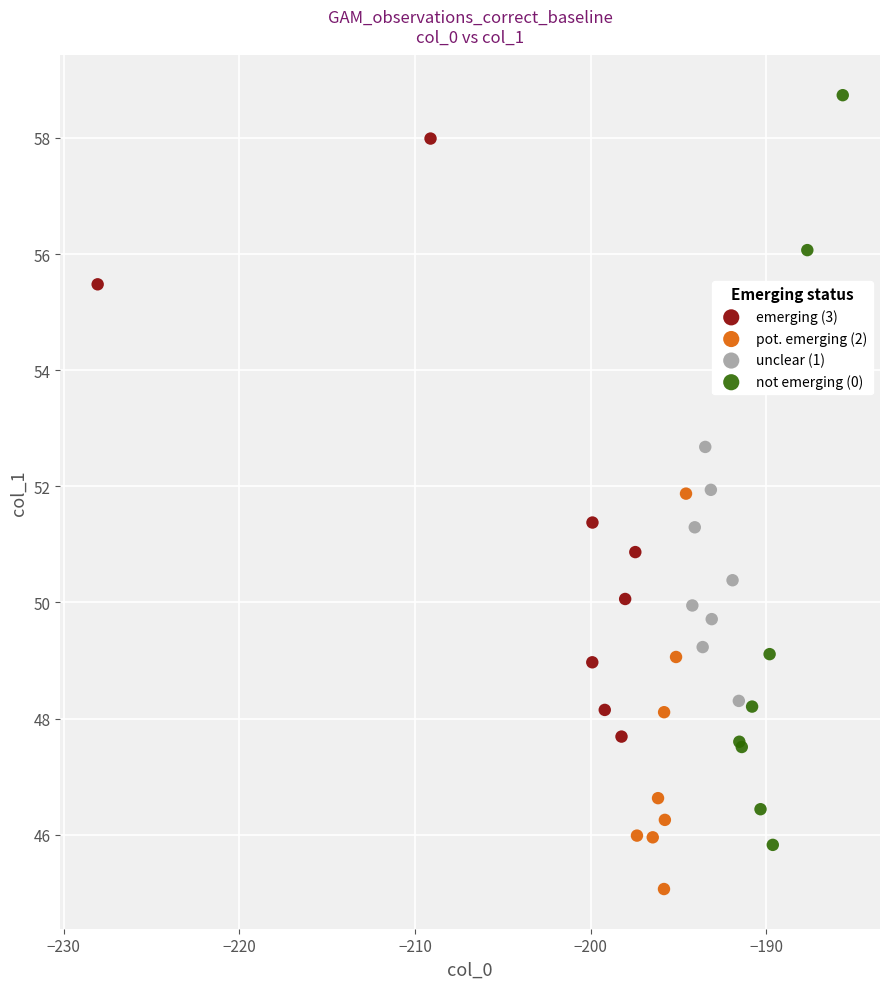

Which series has the largest Y range (max minus min)?

not emerging (0)